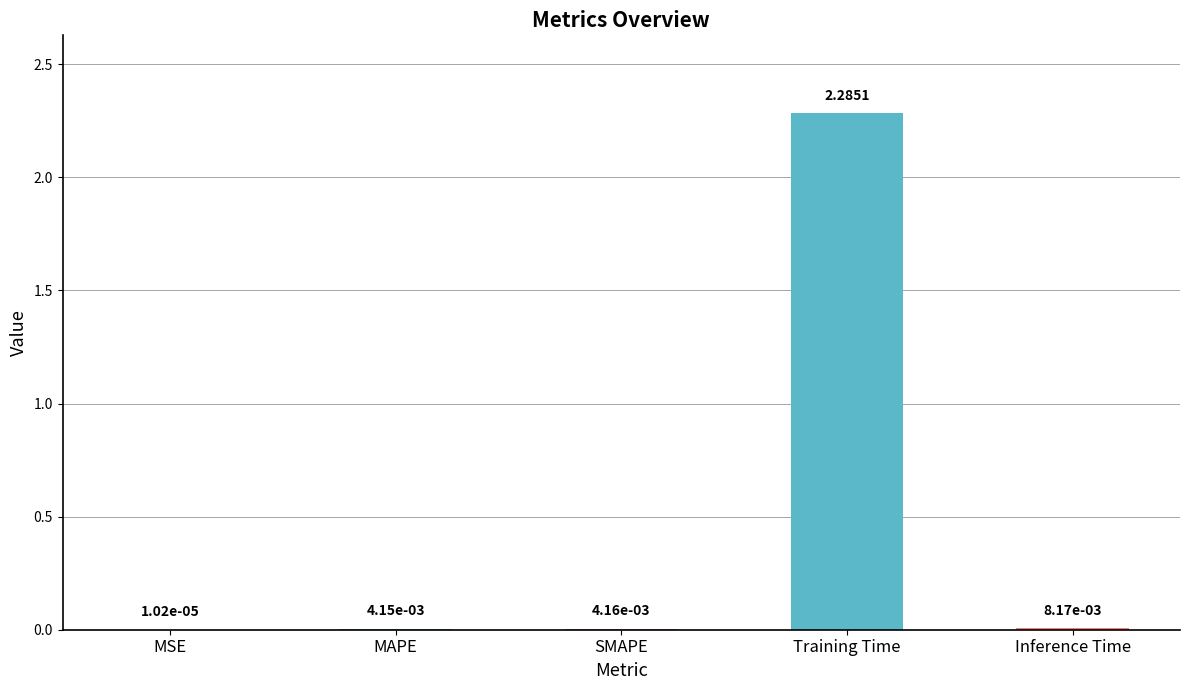

Between MAPE and Inference Time, which is larger?

Inference Time